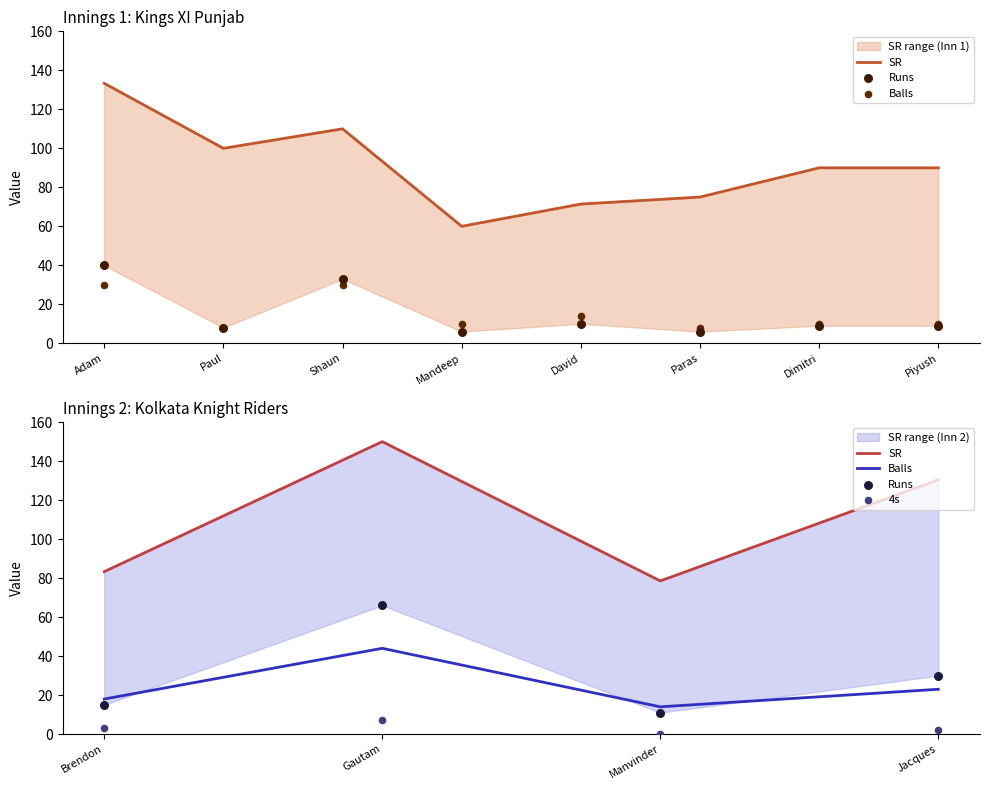

Is the value of 4s at Jacques greater than the value of Runs at Manvinder?

No